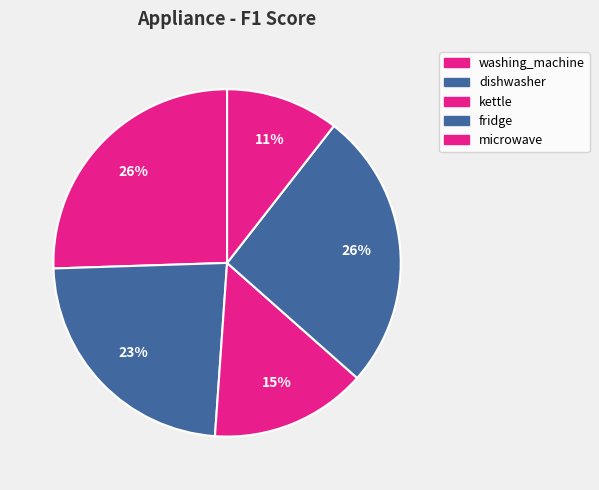

What is the smallest slice in the pie chart?

microwave